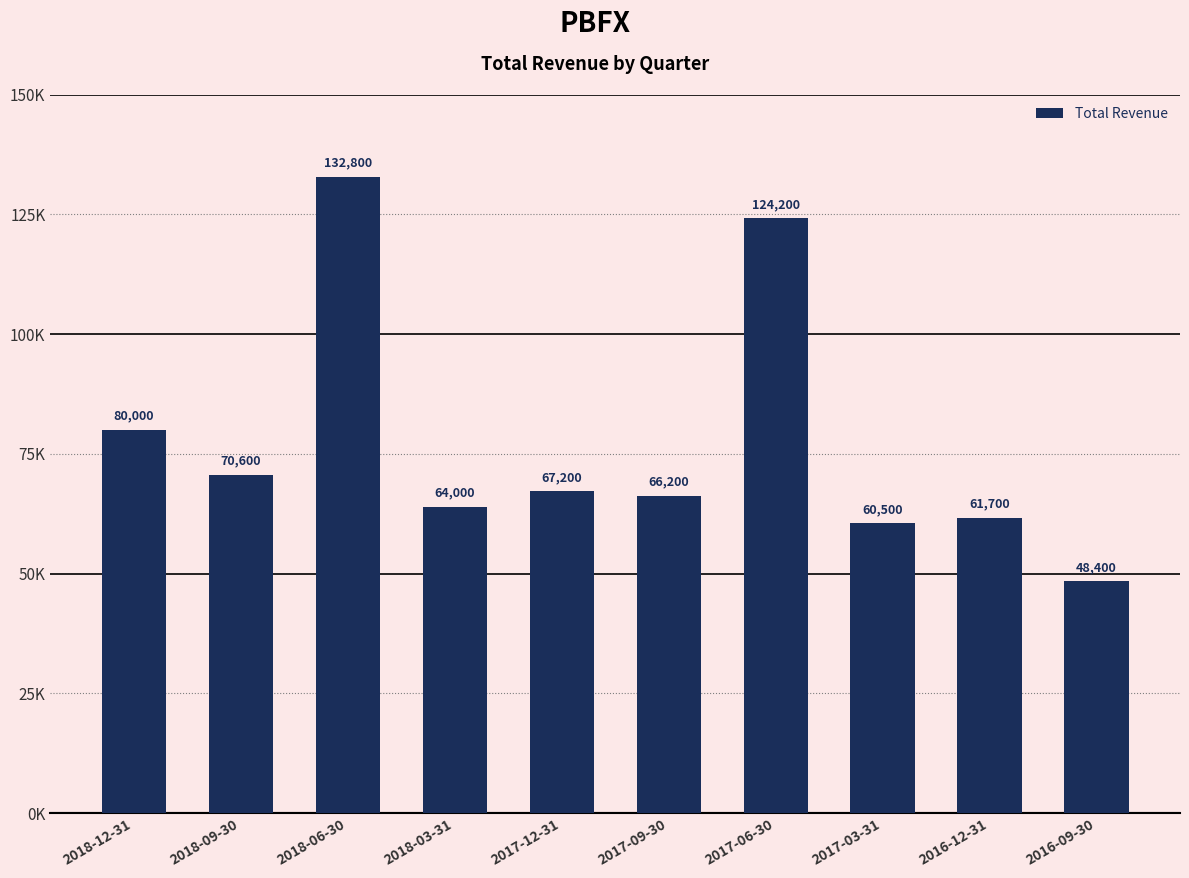

What is the change in value from 2017-12-31 to 2016-12-31?

-5500